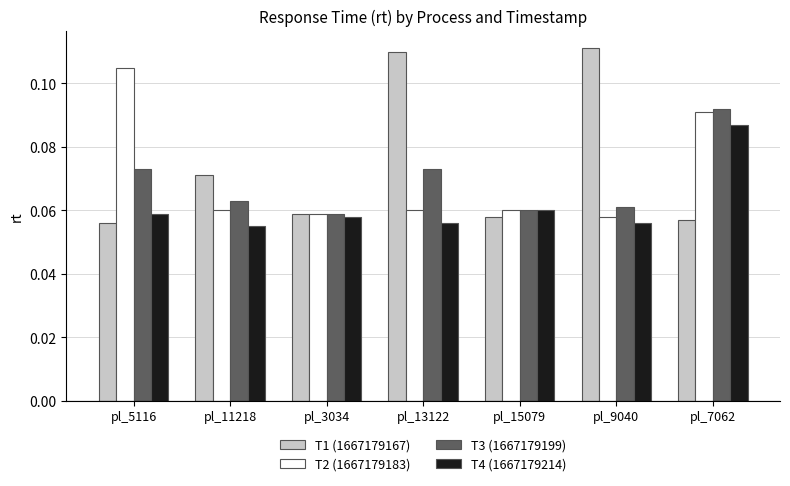

Rank the series by their maximum value, from highest to lowest.

T1 (1667179167), T2 (1667179183), T3 (1667179199), T4 (1667179214)